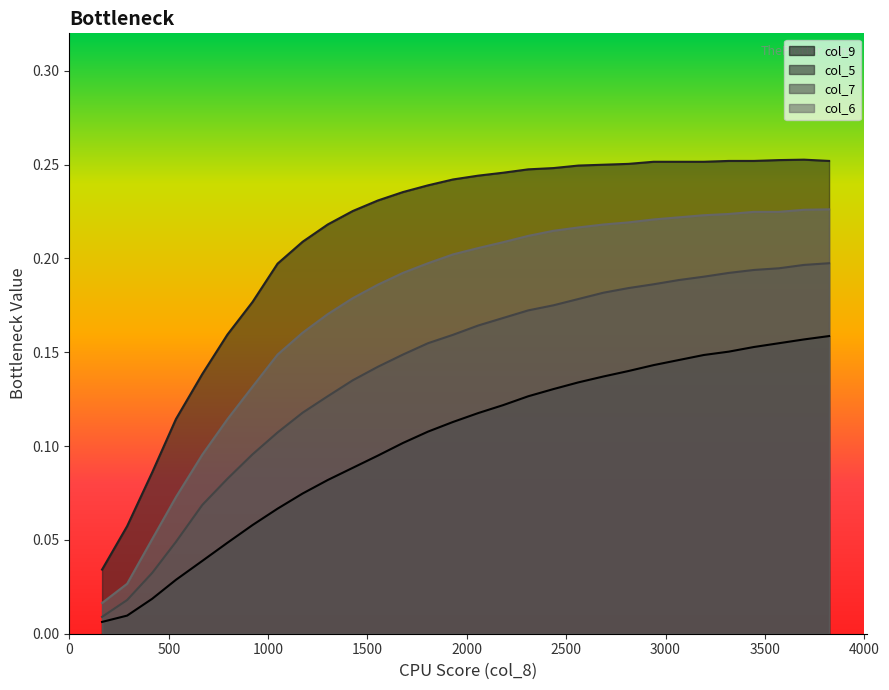

Which series has the largest total across all categories?

col_5